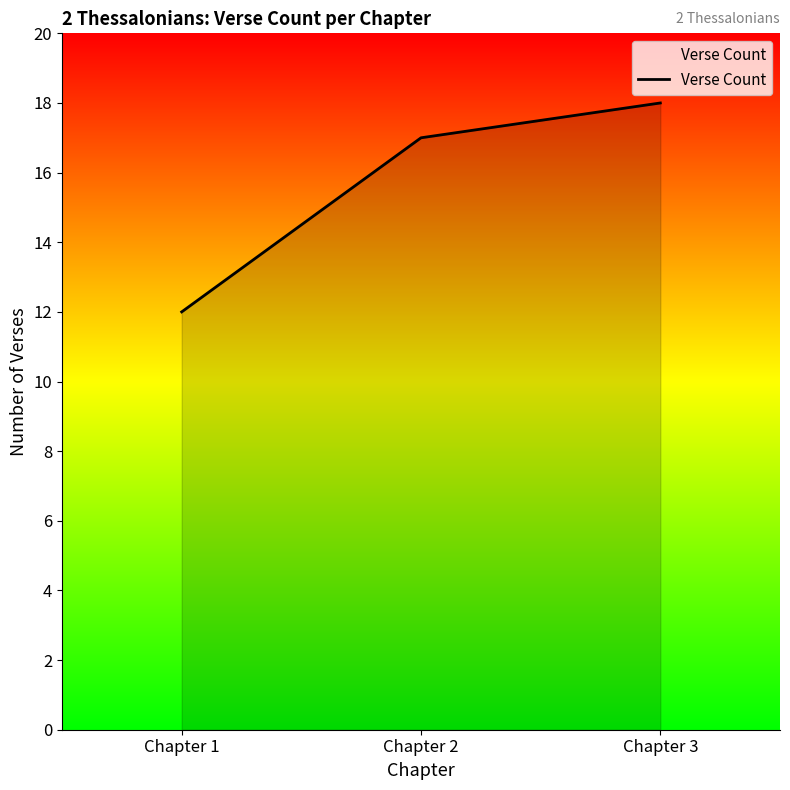

Reading left to right, what are all the values shown in this chart?

12	17	18